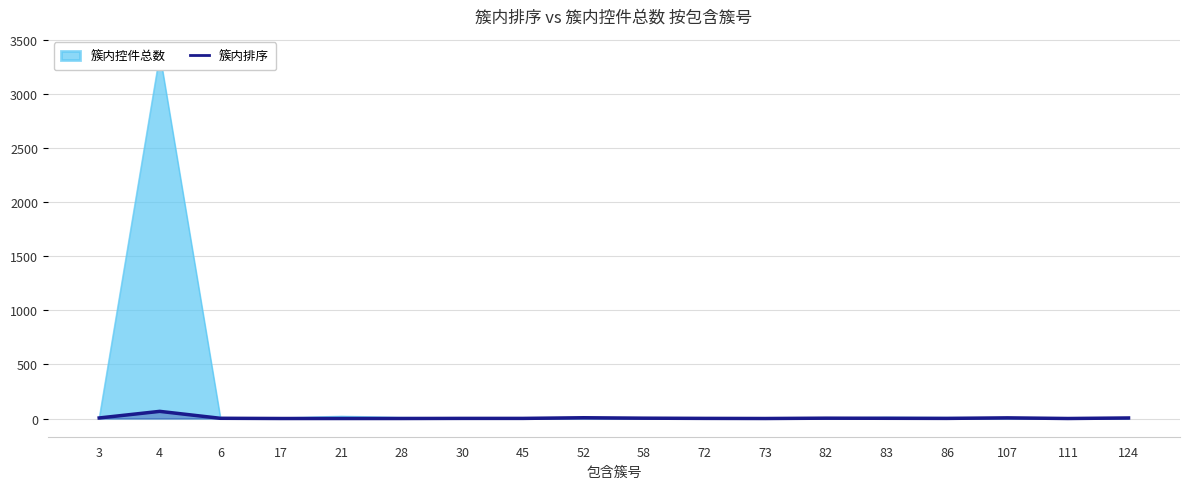

True or false: the data shows 66 at 4.

True